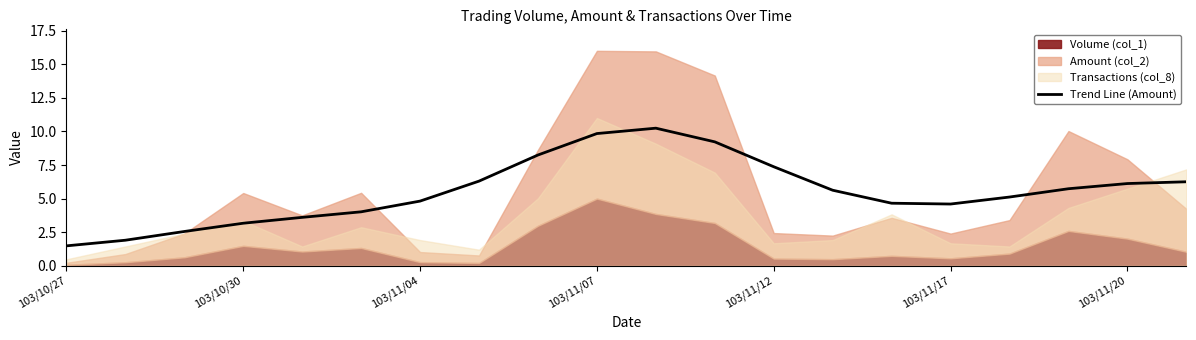

Which category has the lowest value in the Trend Line (Amount) series?

103/10/27